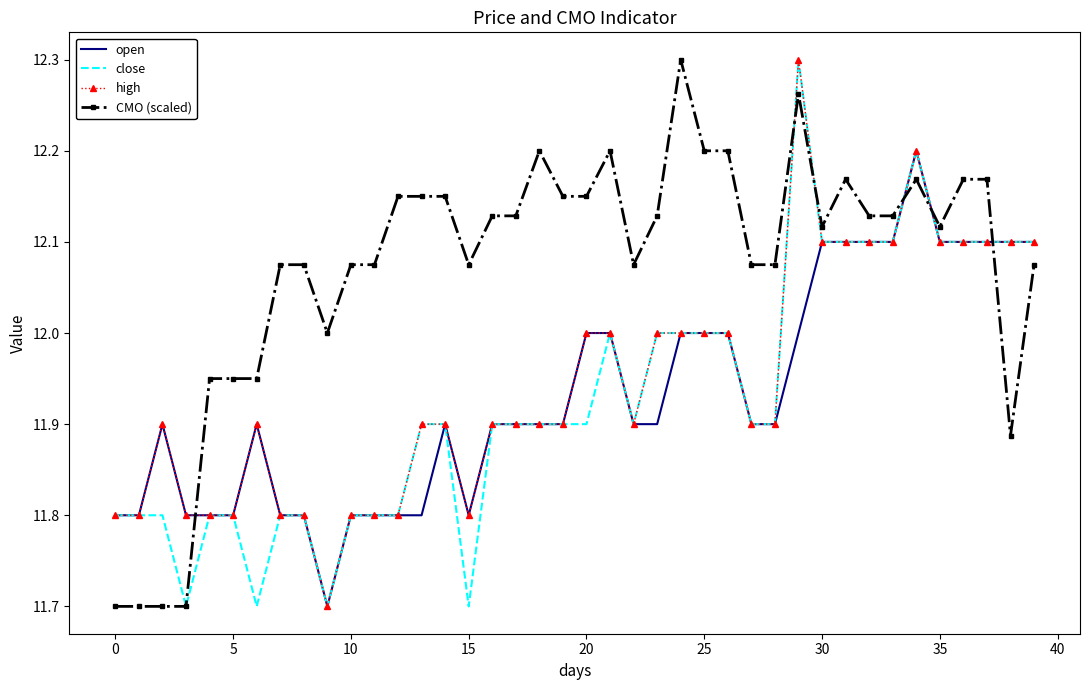

What is the lowest value of the high series?

11.7